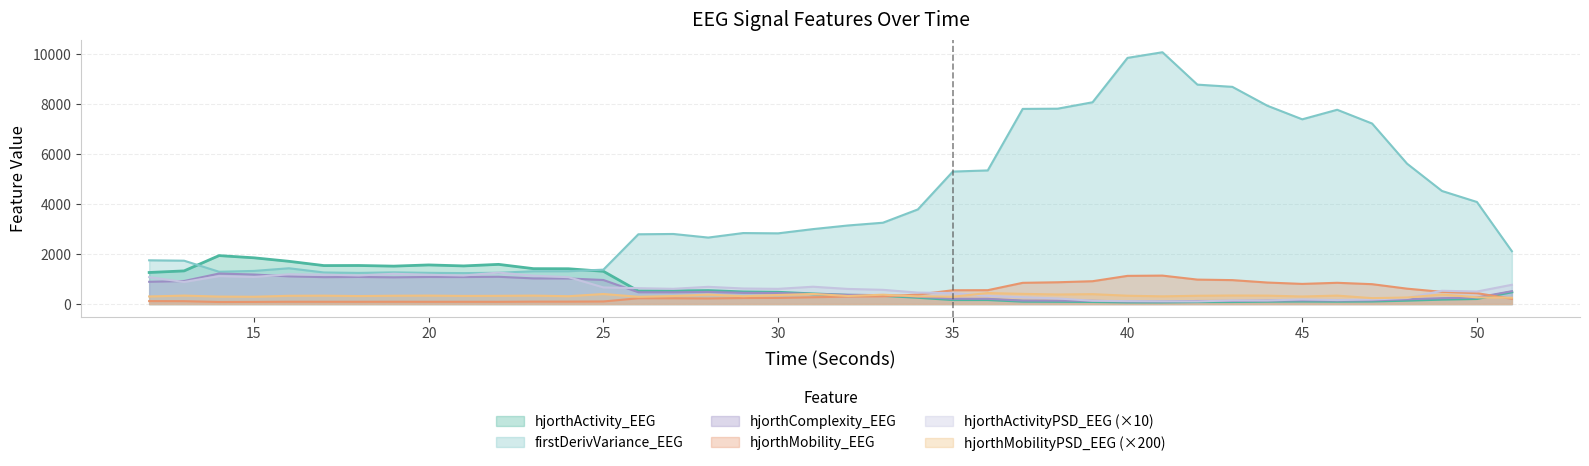

What is the difference between the hjorthActivity_EEG values at 21 and 19?

8.4